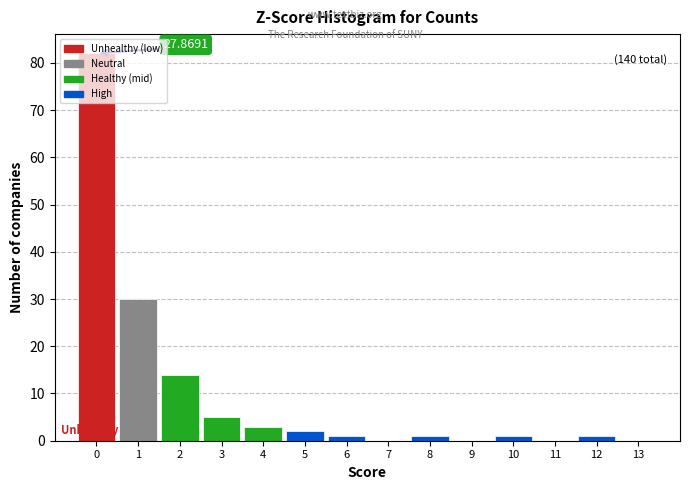

Which range on the x-axis has the tallest bar?

-0.5 to 0.5